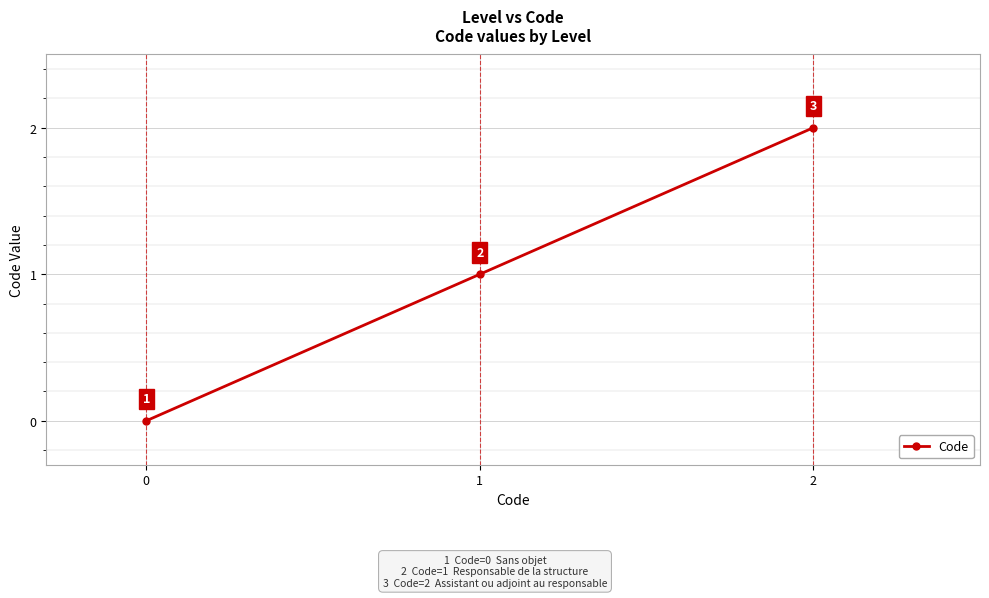

What is the difference between the values at 2 and 1?

1